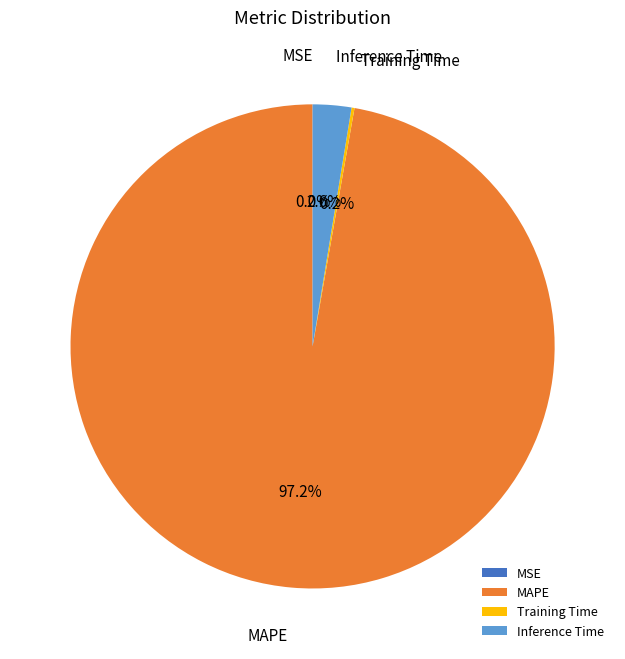

Which slice is the largest?

MAPE